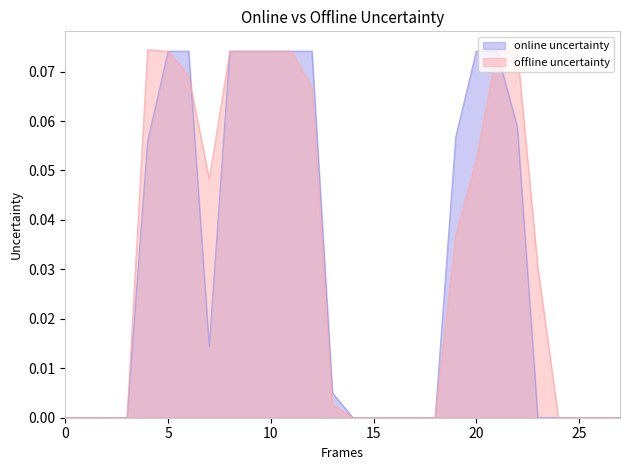

How many lines are shown in the chart?

2